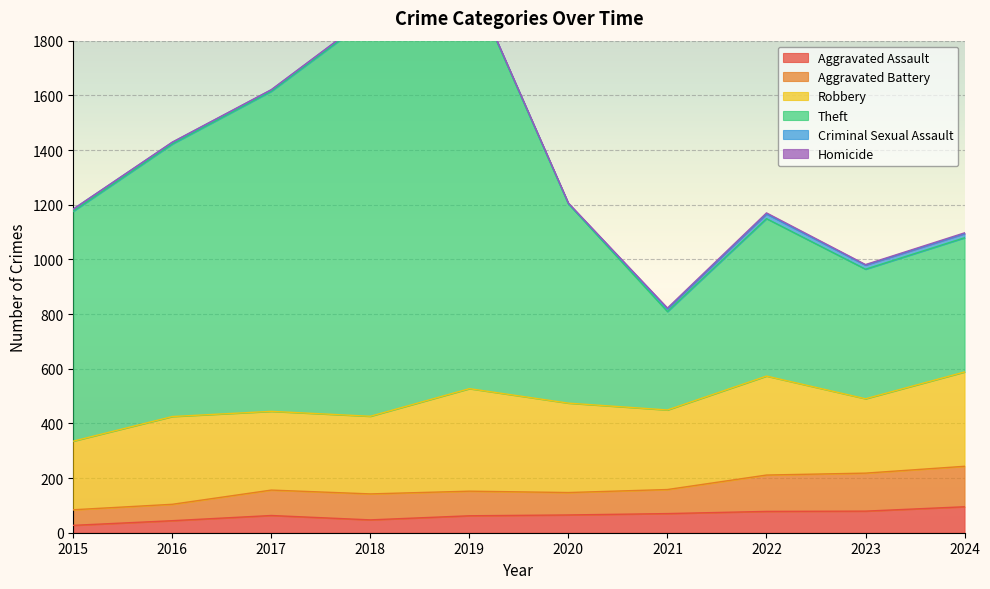

Is the value of Theft at 2020 greater than the value of Aggravated Assault at 2021?

Yes